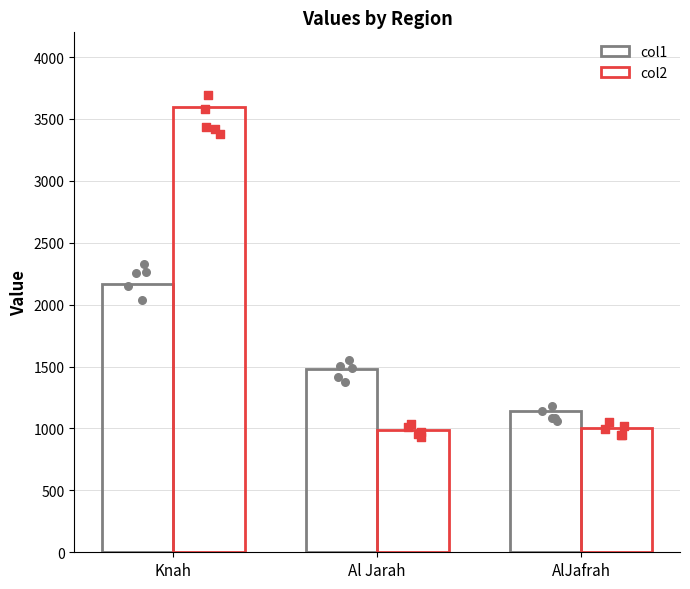

What are all the series names shown in the legend?

col1, col2